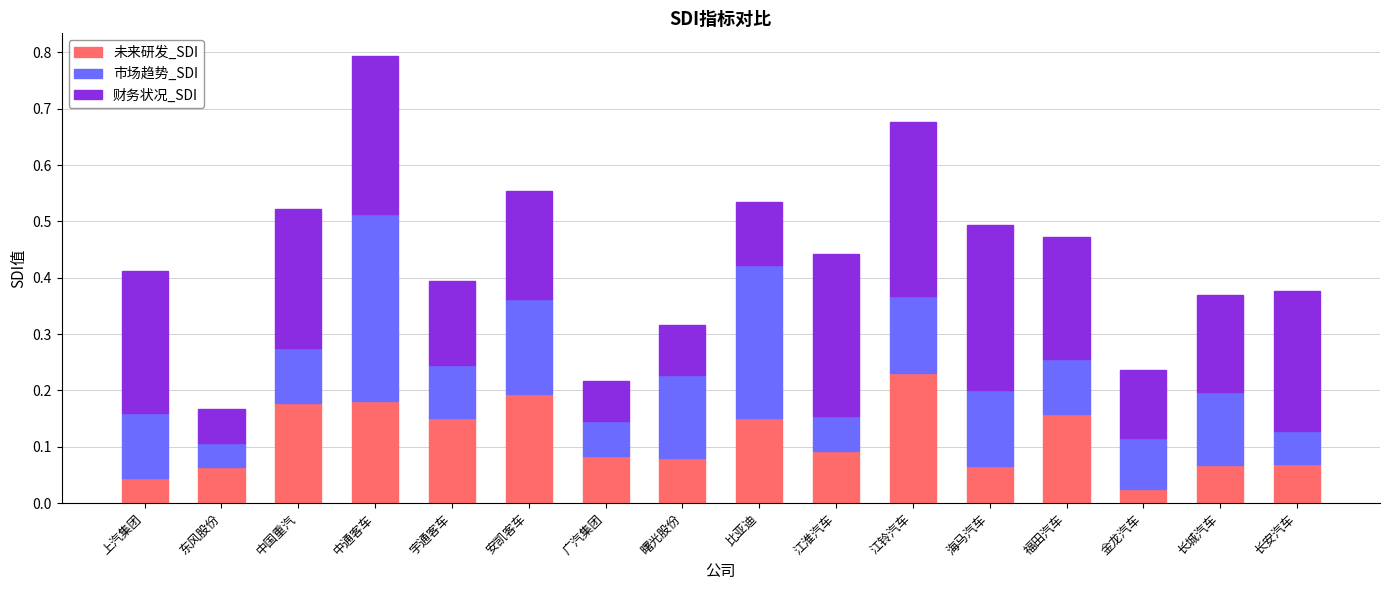

At which label does 未来研发_SDI reach its peak?

江铃汽车